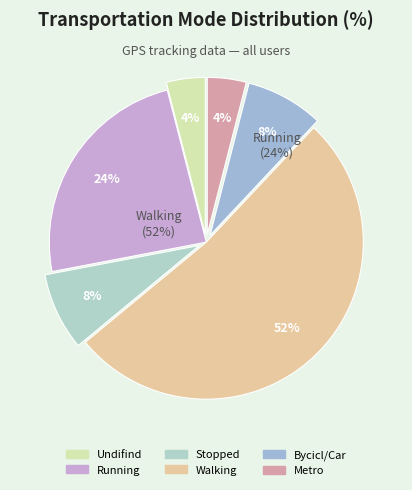

Is there any slice that represents more than half of the pie?

Yes